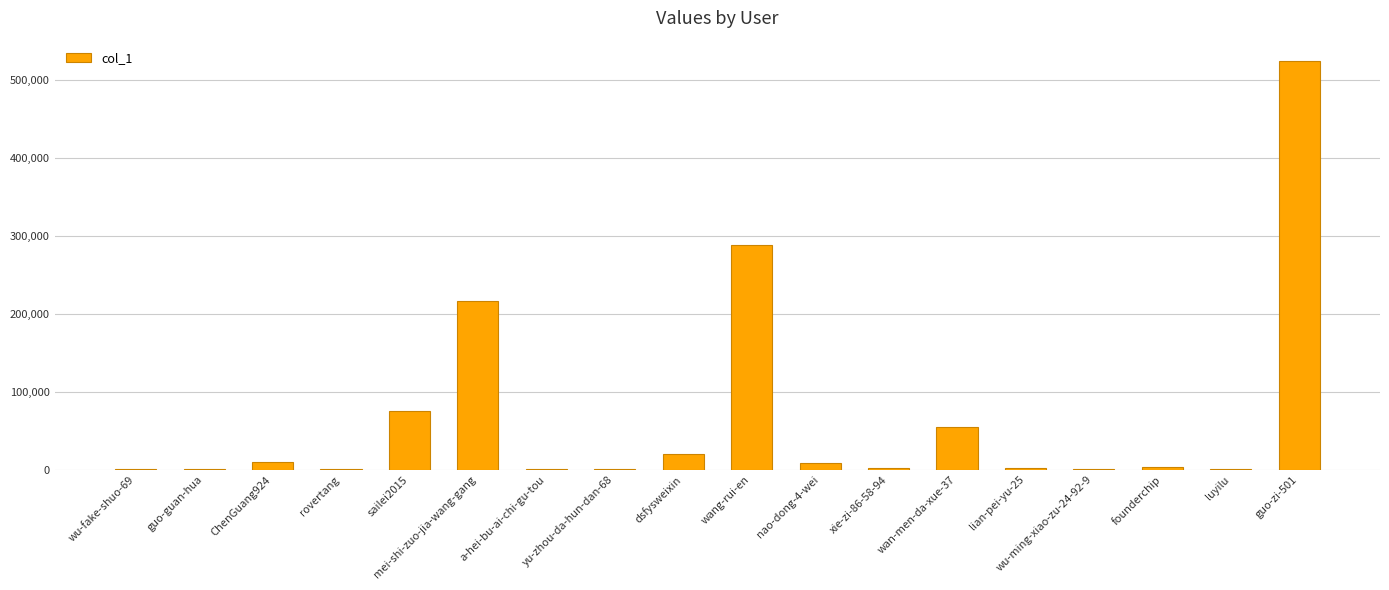

Between wan-men-da-xue-37 and dsfysweixin, which is larger?

wan-men-da-xue-37